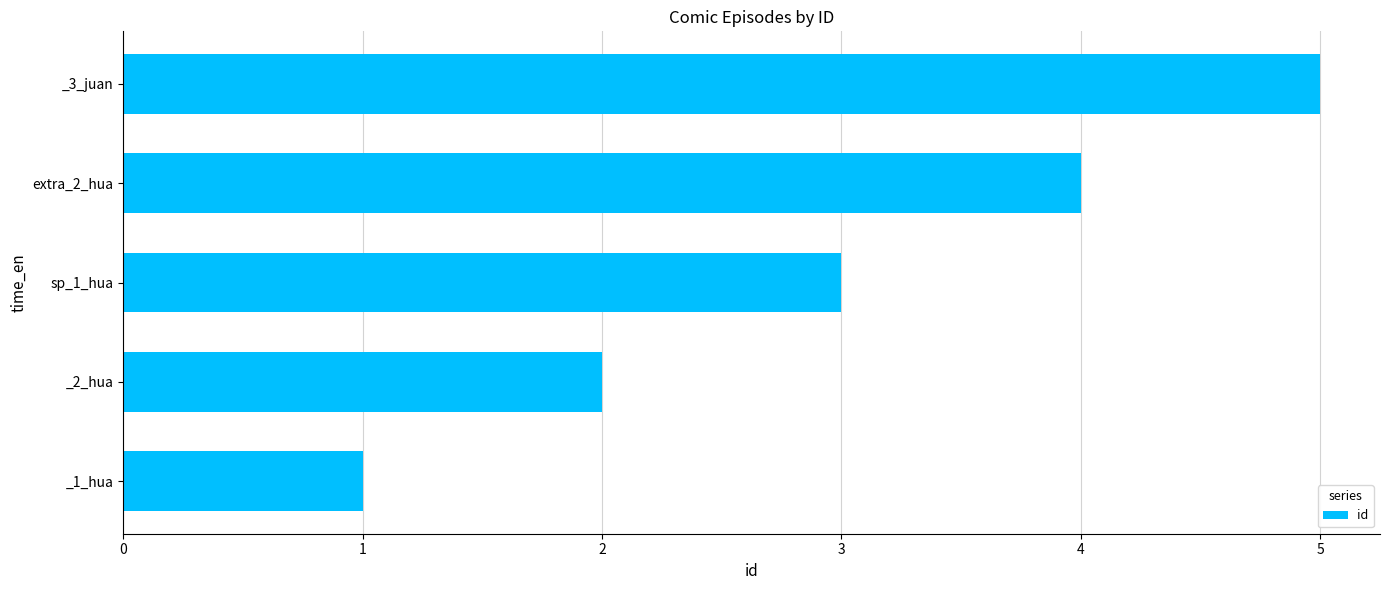

Which label corresponds to the largest value in the chart?

_3_juan